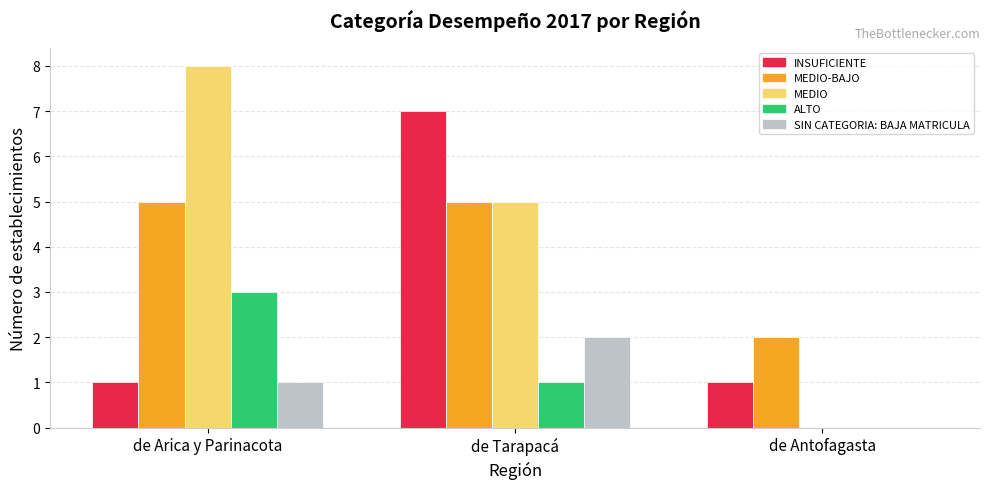

What is the spread (max minus min) of values at de Tarapacá?

6